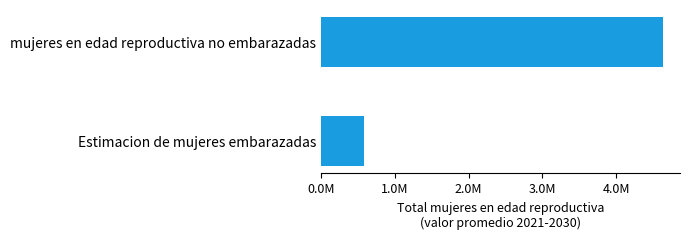

Rank the categories by value from lowest to highest.

Estimacion de mujeres embarazadas, mujeres en edad reproductiva no embarazadas